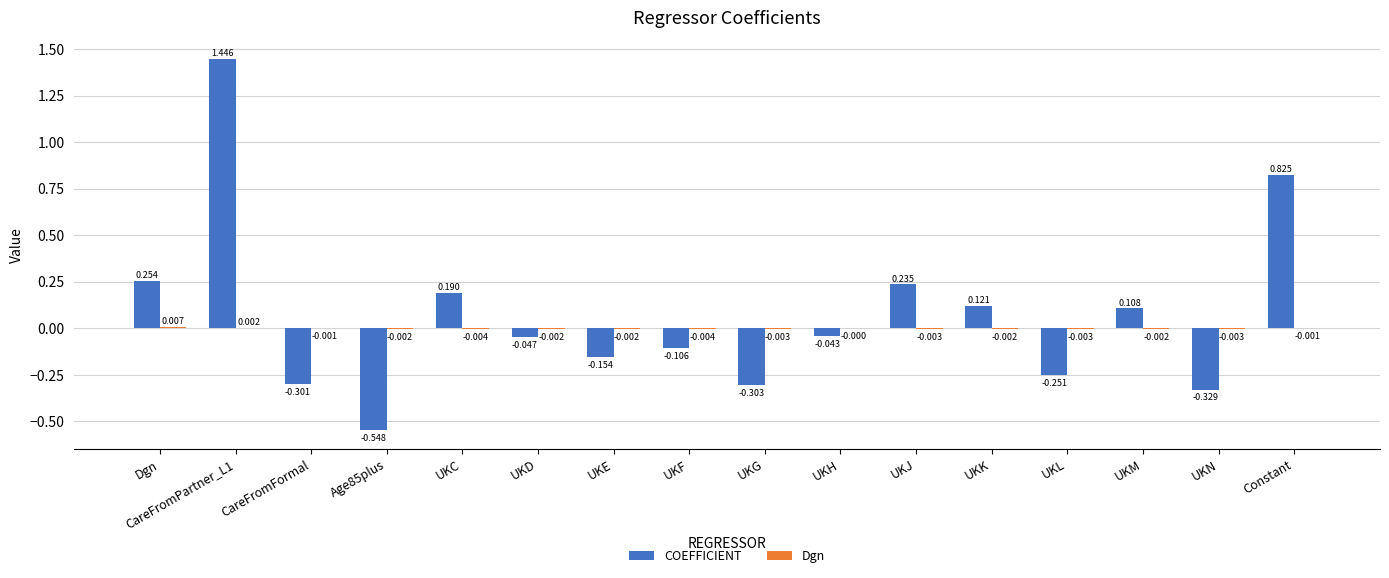

Where is COEFFICIENT nearest to the value 0?

UKH